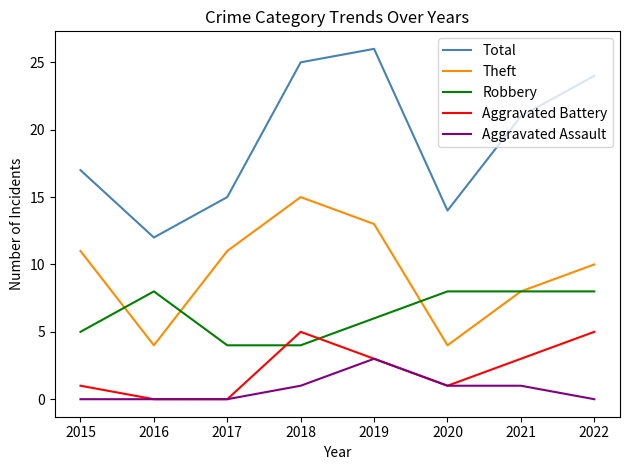

What is the spread (max minus min) of values at 2021?

20